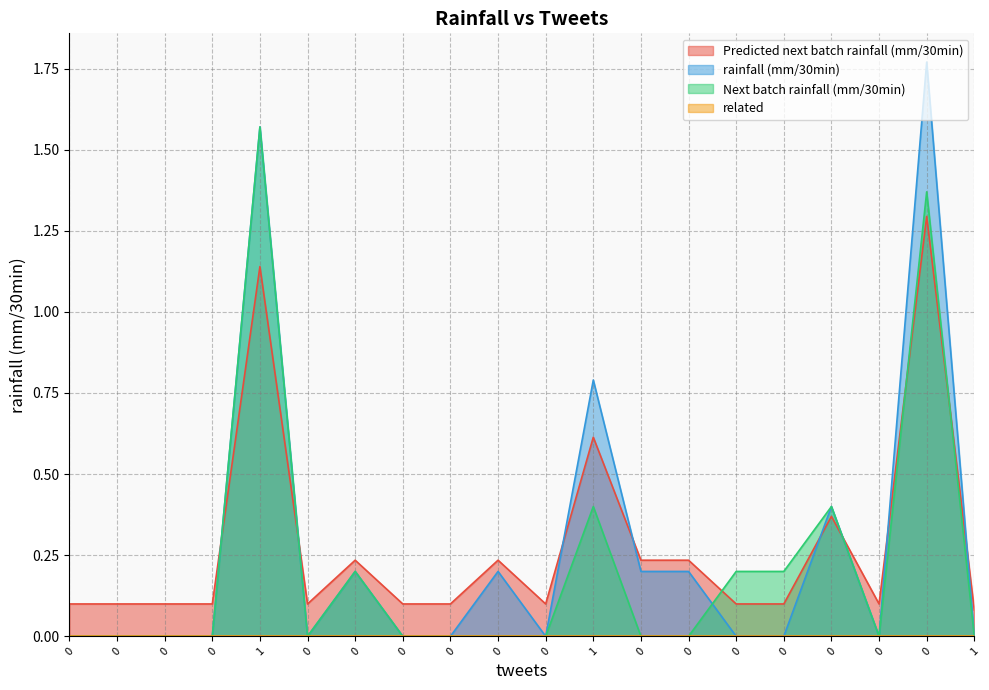

Is it true that Next batch rainfall (mm/30min) equals 0.0 at 0?

True